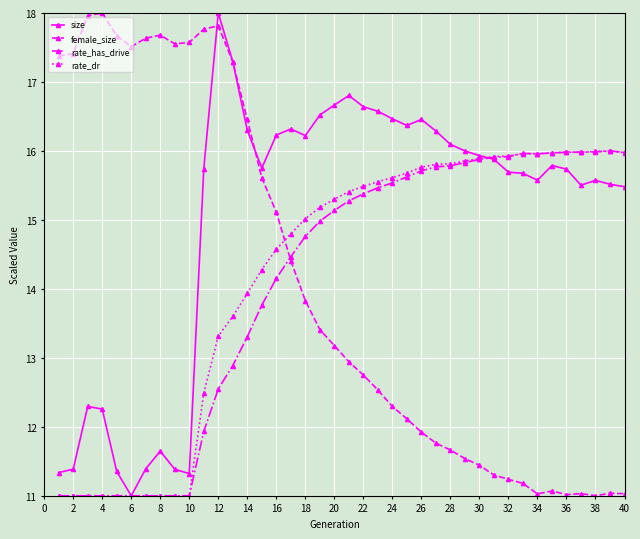

How many categories are shown in the chart?

40